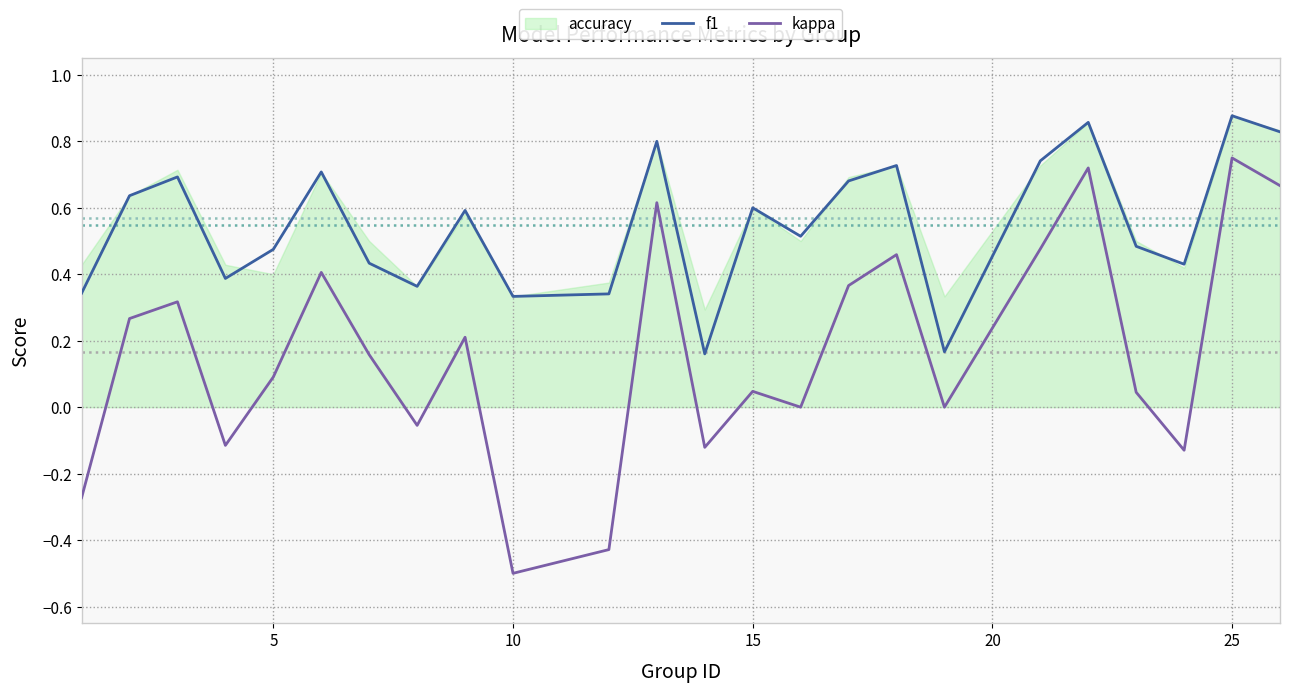

True or false: f1 and kappa cross at least once.

False